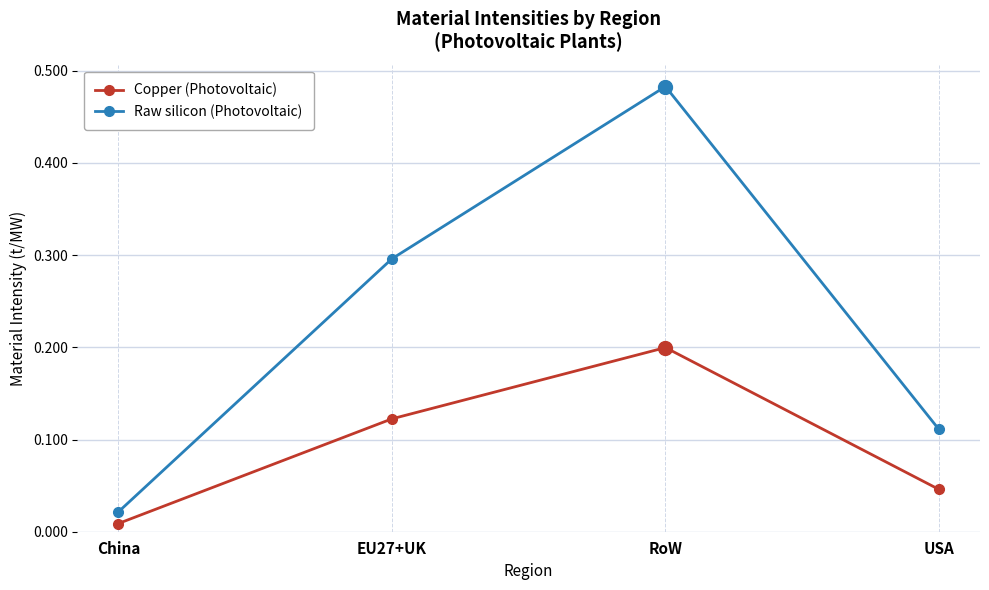

Which label corresponds to the largest value in the chart?

RoW